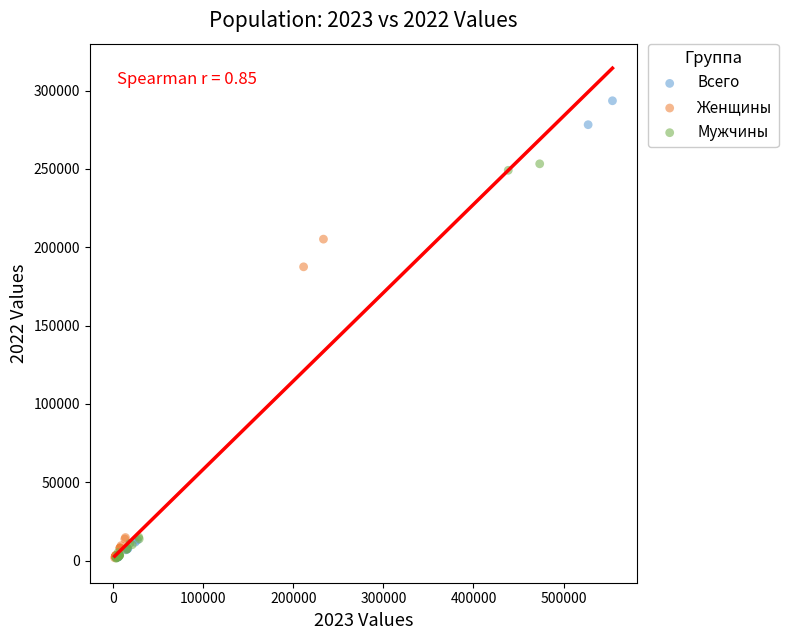

Which series reaches the maximum Y coordinate?

Всего